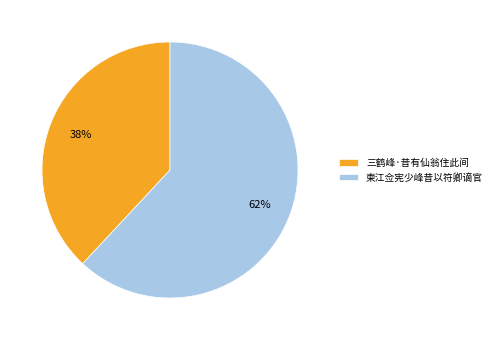

How many slices are in this pie chart?

2